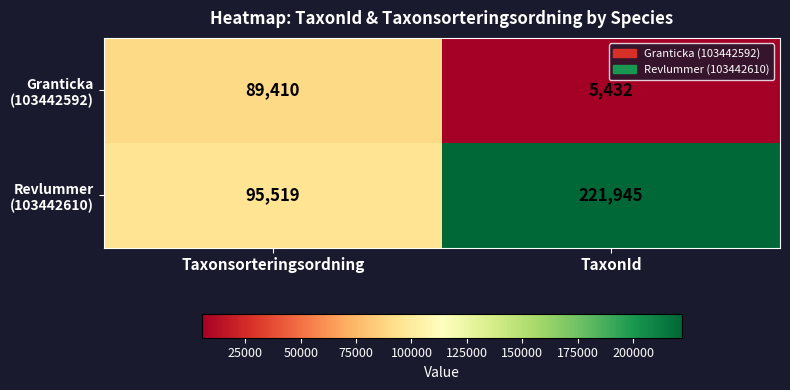

Which label corresponds to the smallest value in the chart?

TaxonId